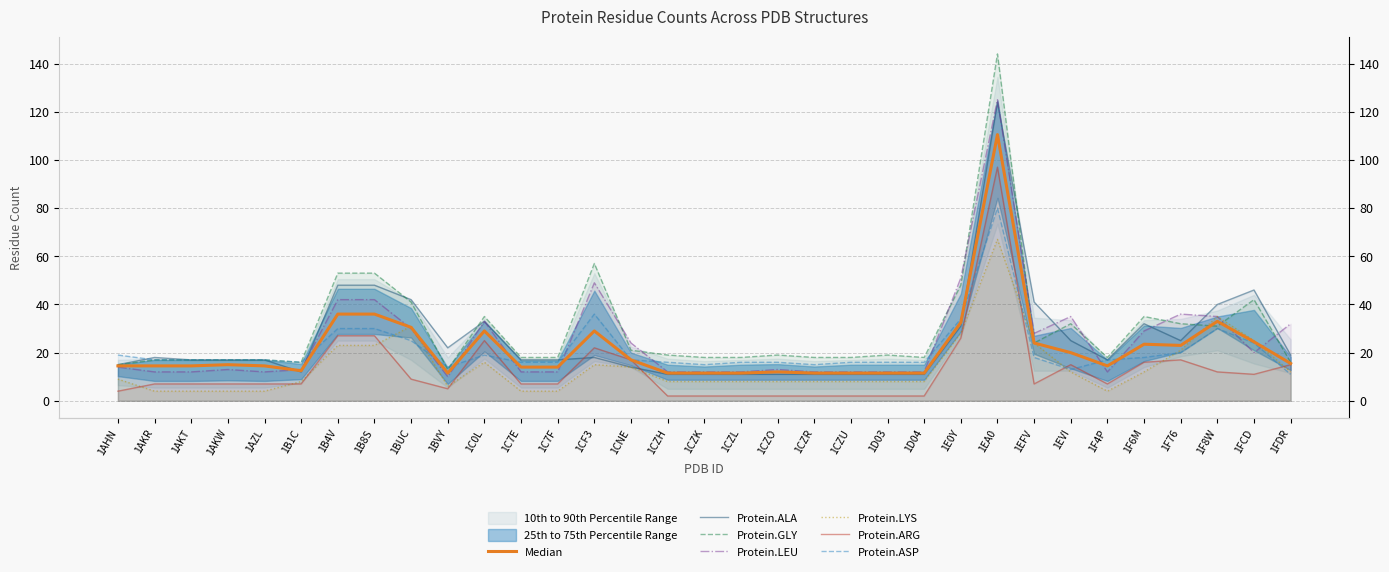

At which label is Protein.GLY closest to 78?

1CF3